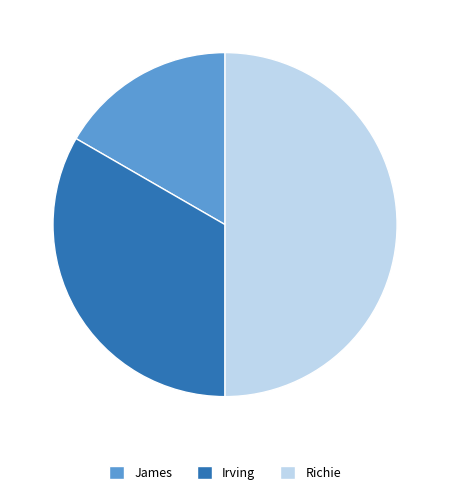

The Irving slice represents 33% of the pie. True or false?

True